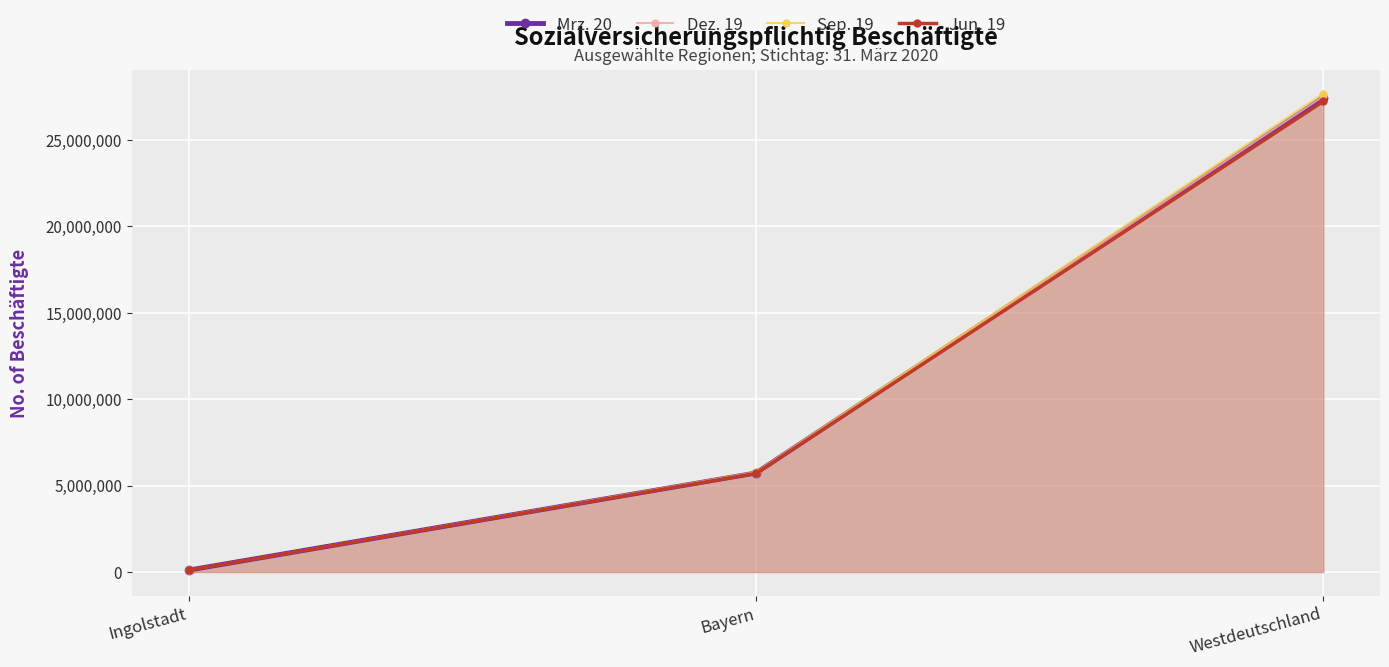

What is the difference between the maximum and minimum values in the Sep. 19 series?

27561450